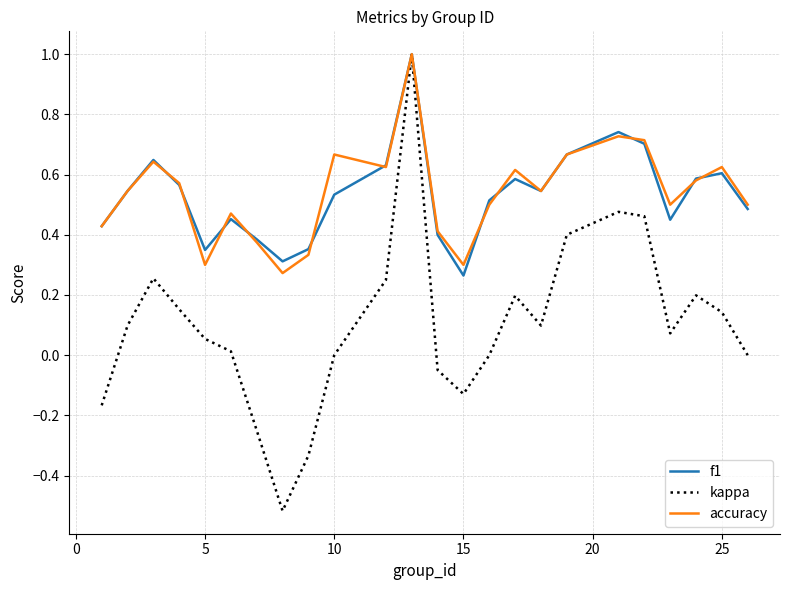

What is the highest value of the kappa series?

1.0